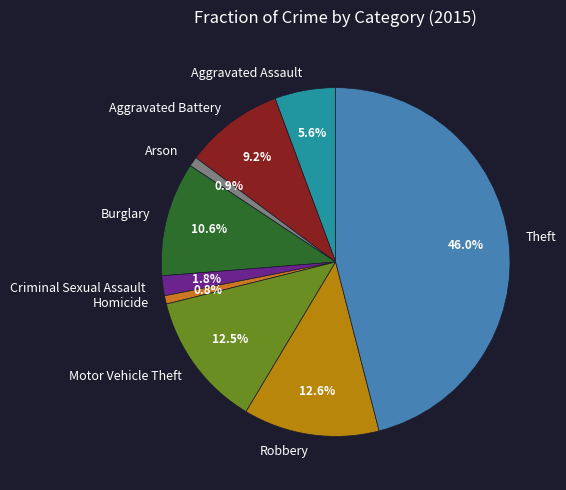

How many segments does this pie chart have?

9